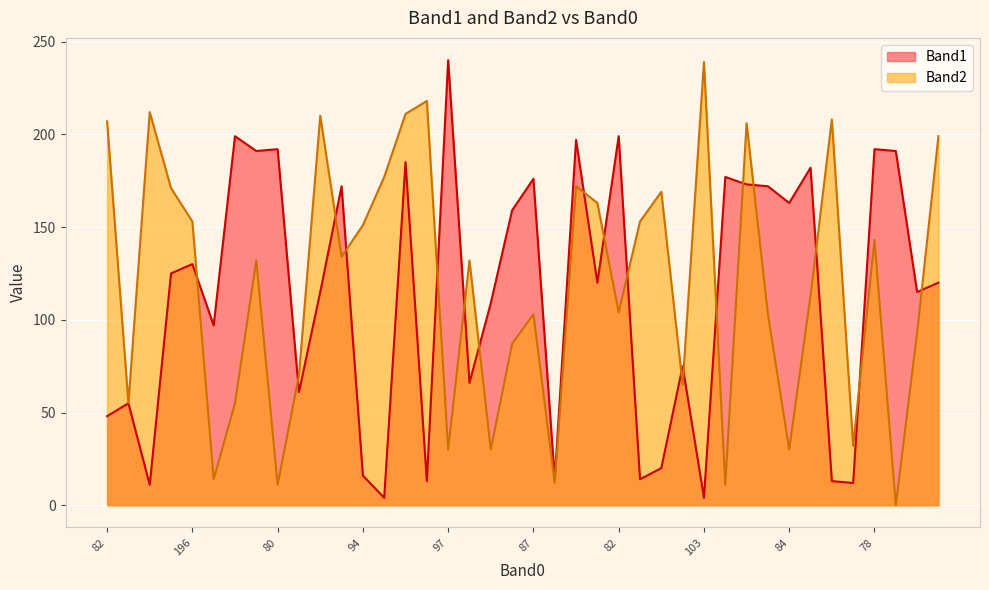

How many values in the Band1 series are below 120?

19